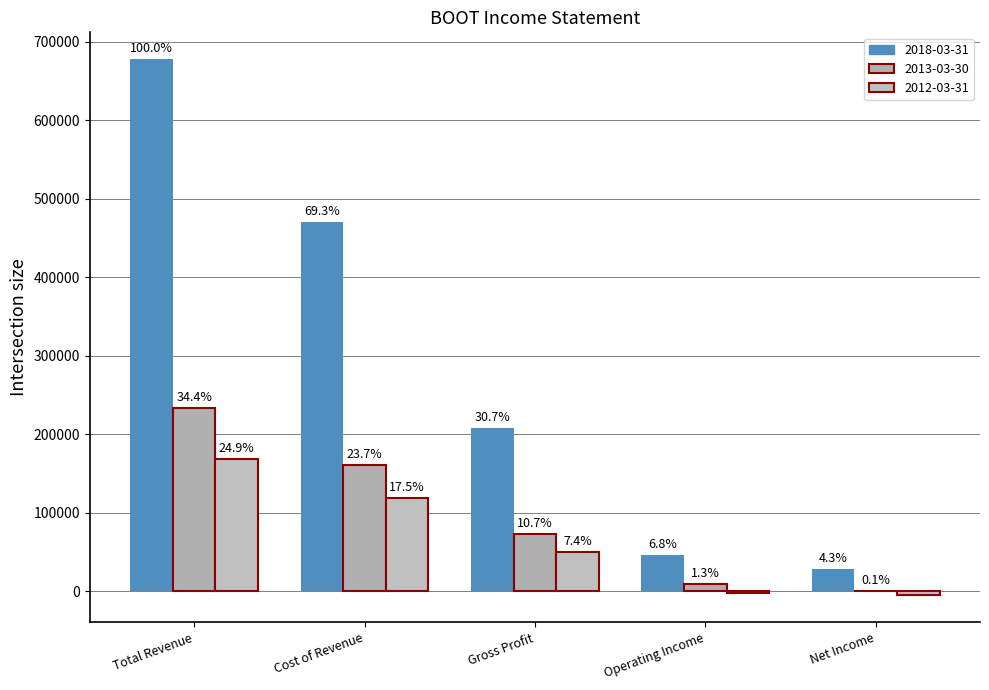

What is the total value across all series at Gross Profit?

330400